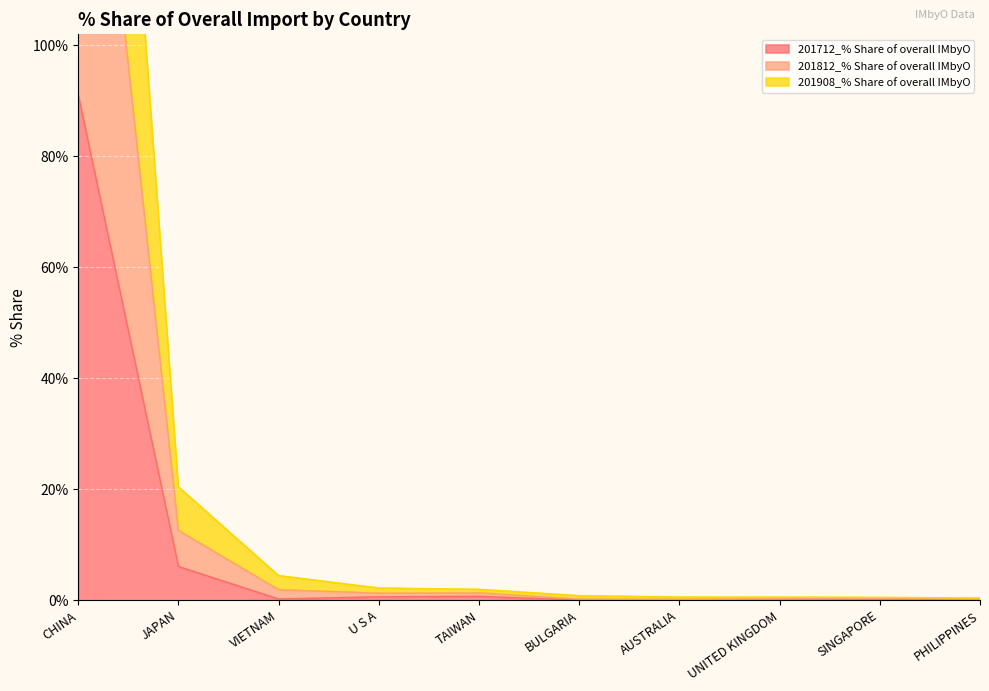

Which has a higher value, VIETNAM or JAPAN?

JAPAN